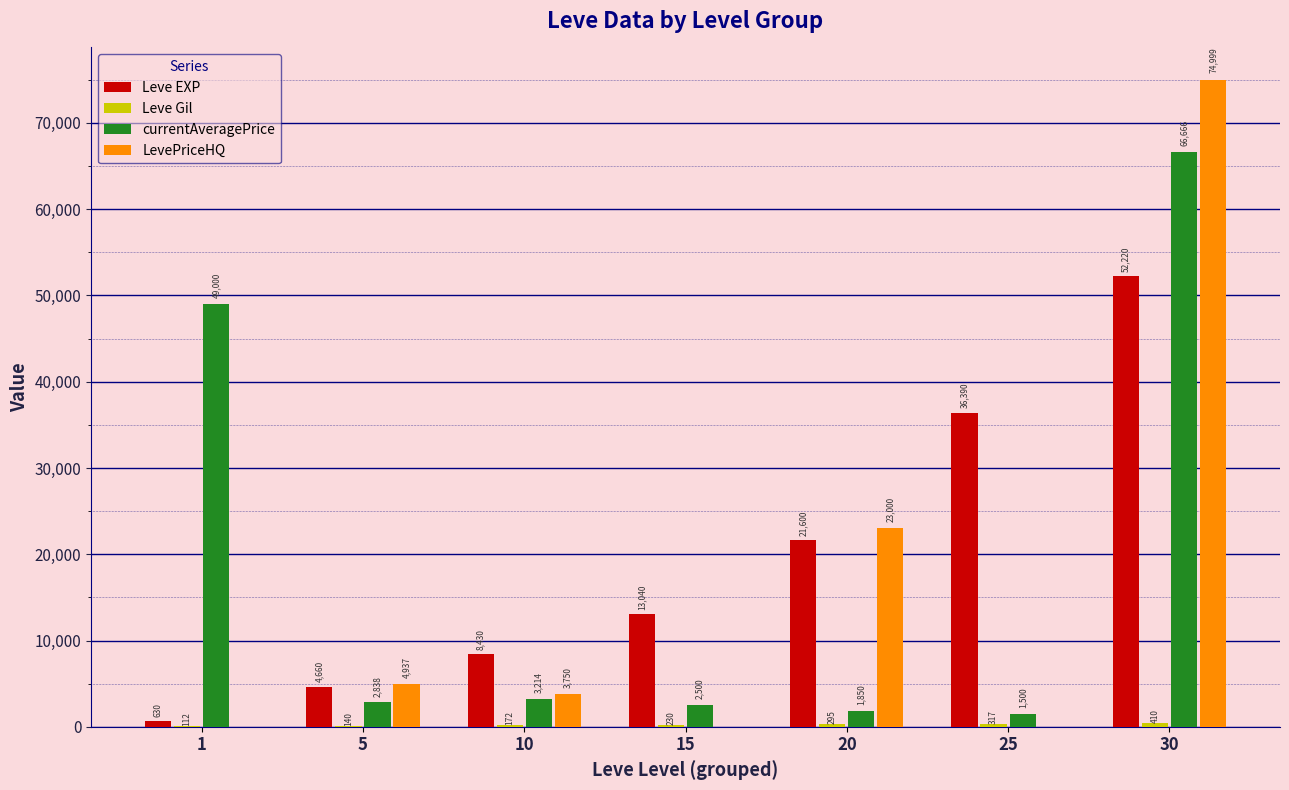

Between 1 and 5, which series saw the biggest shift?

currentAveragePrice